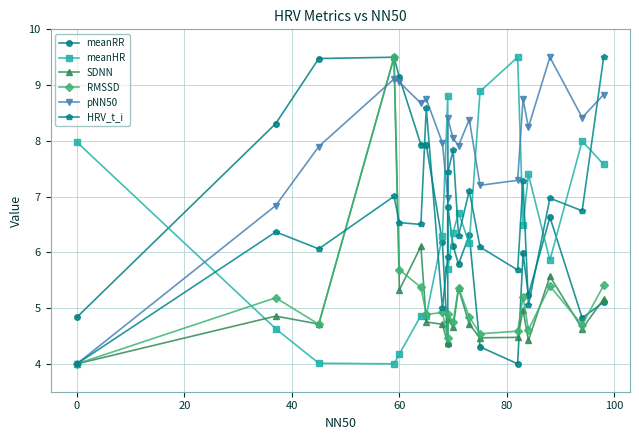

What is the value of the pNN50 point at the 1st from the left?

4.0